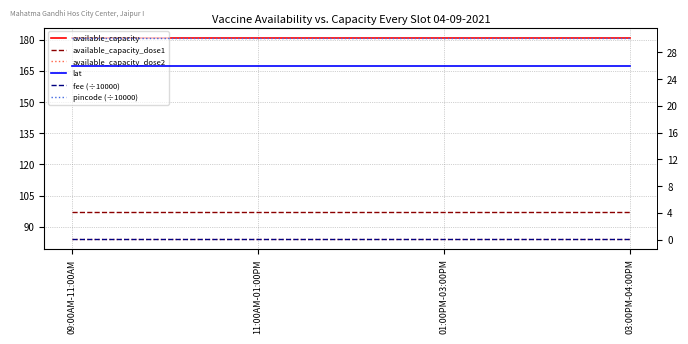

Between 03:00PM-04:00PM and 11:00AM-01:00PM, which is larger?

03:00PM-04:00PM